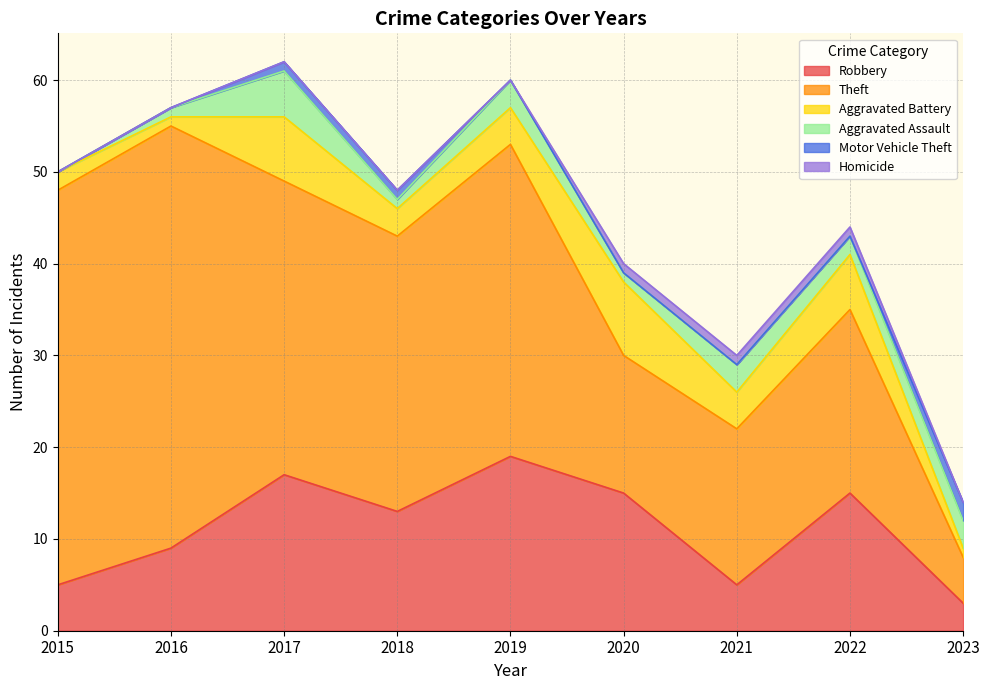

At 2021, list the series in order from smallest to largest.

Motor Vehicle Theft, Homicide, Aggravated Assault, Aggravated Battery, Robbery, Theft